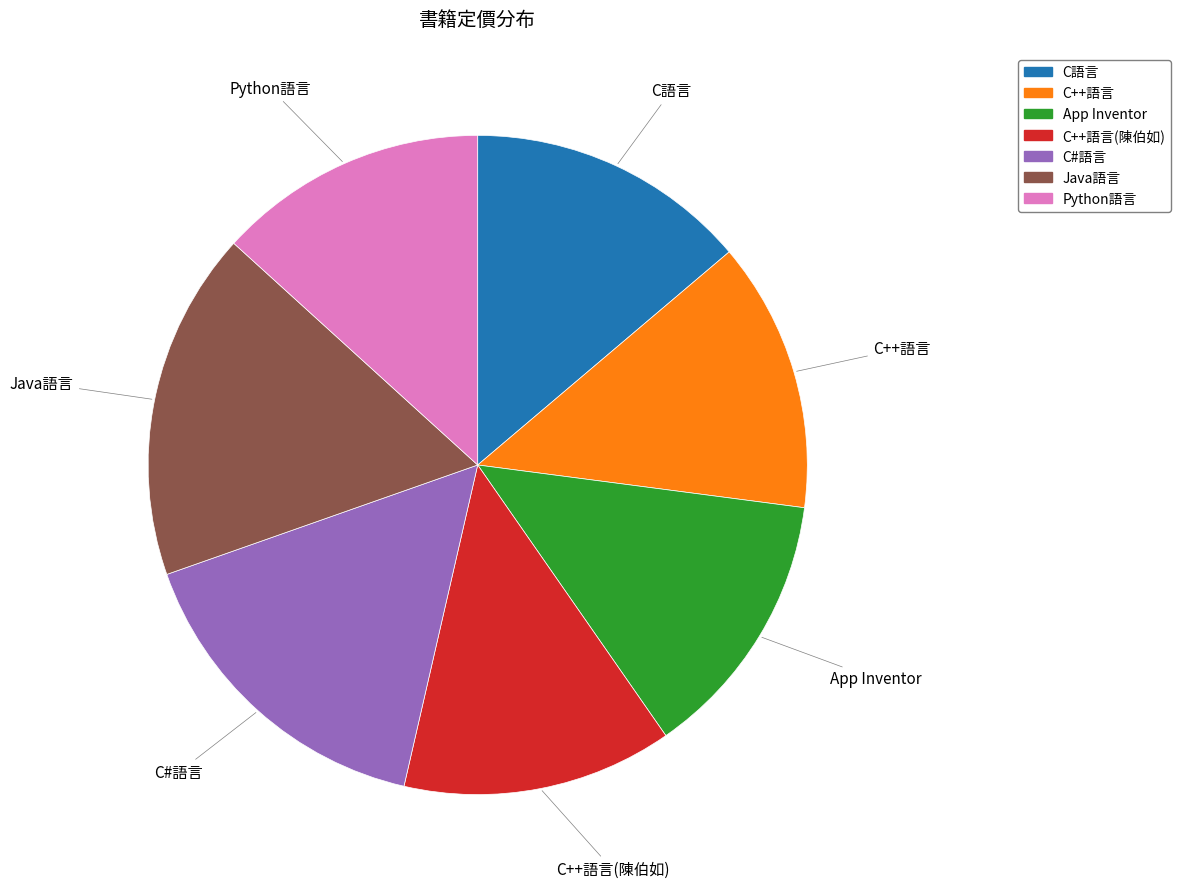

What is the ratio of the value at C語言 to the value at C++語言(陳伯如)?

1.0